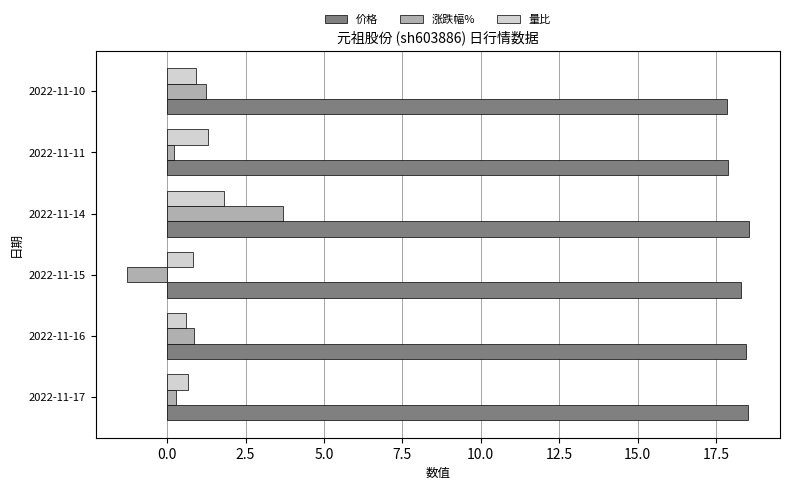

Which series has the largest total across all categories?

价格